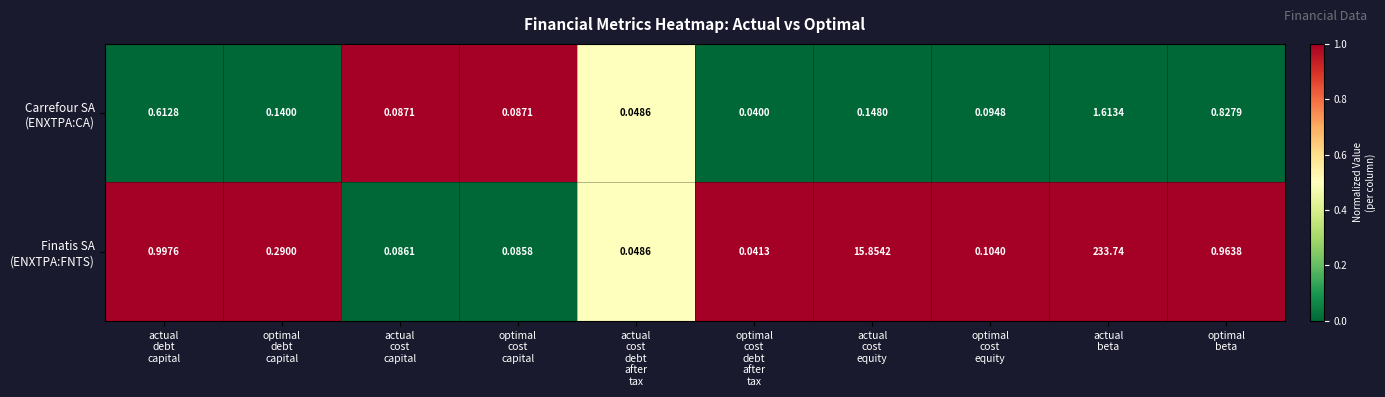

What is the difference between the highest and lowest values at actual
debt
capital?

0.4